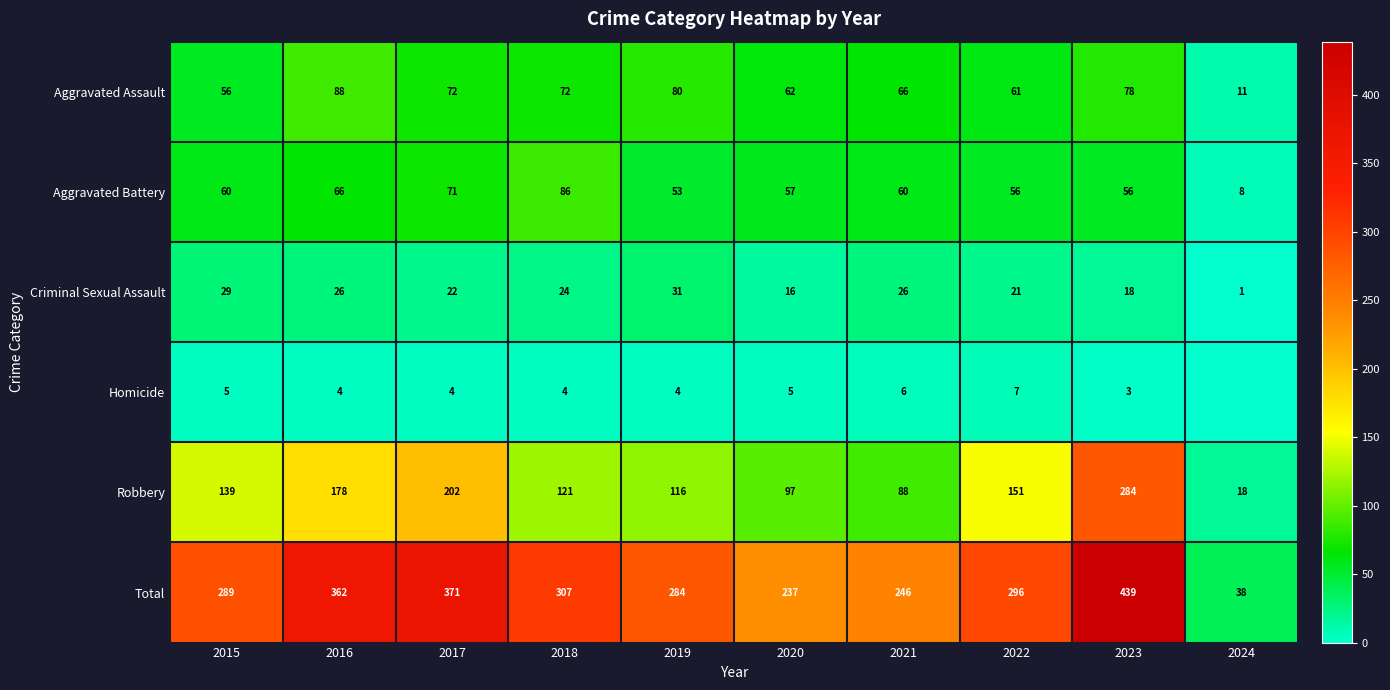

Is it true that Robbery equals 145 at 2020?

False